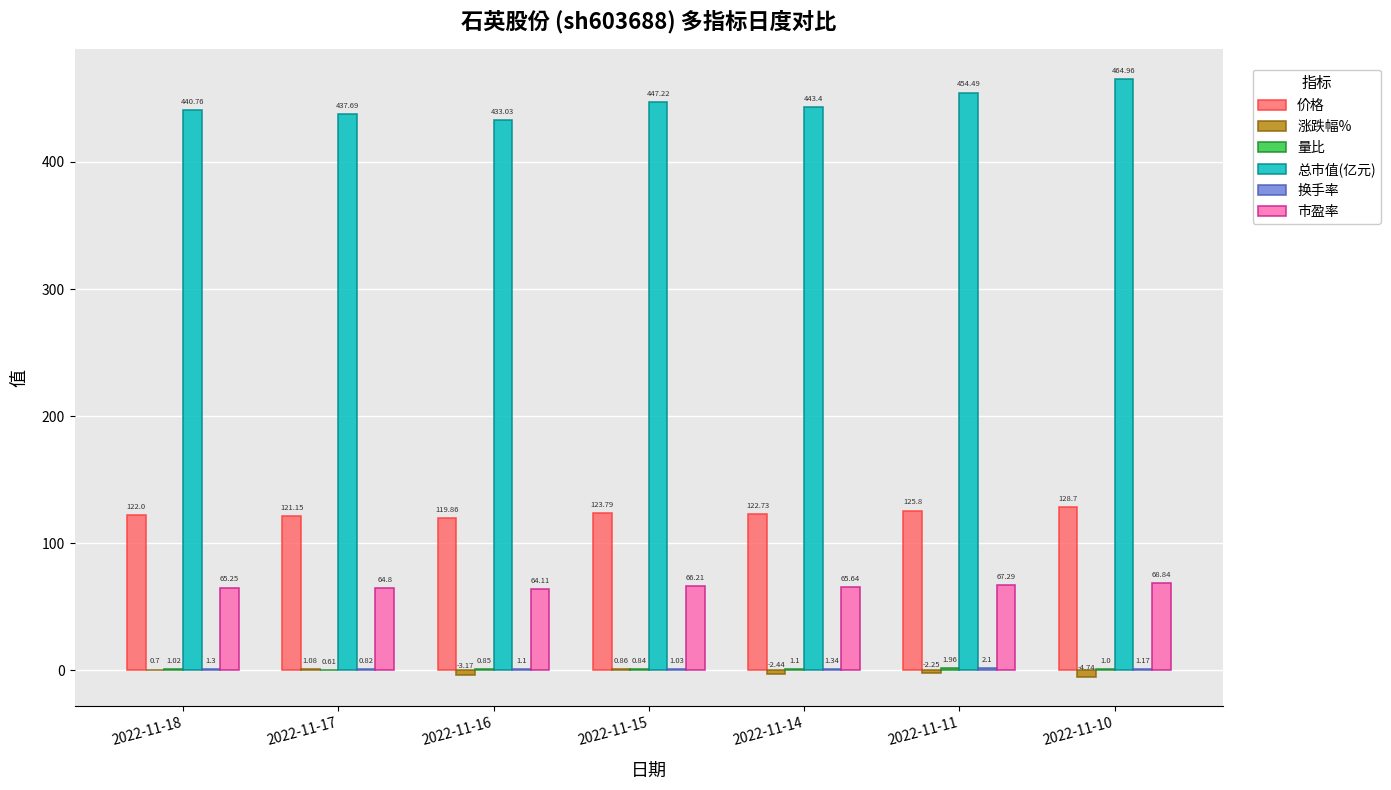

What is the total value across all series at 2022-11-15?

640.0